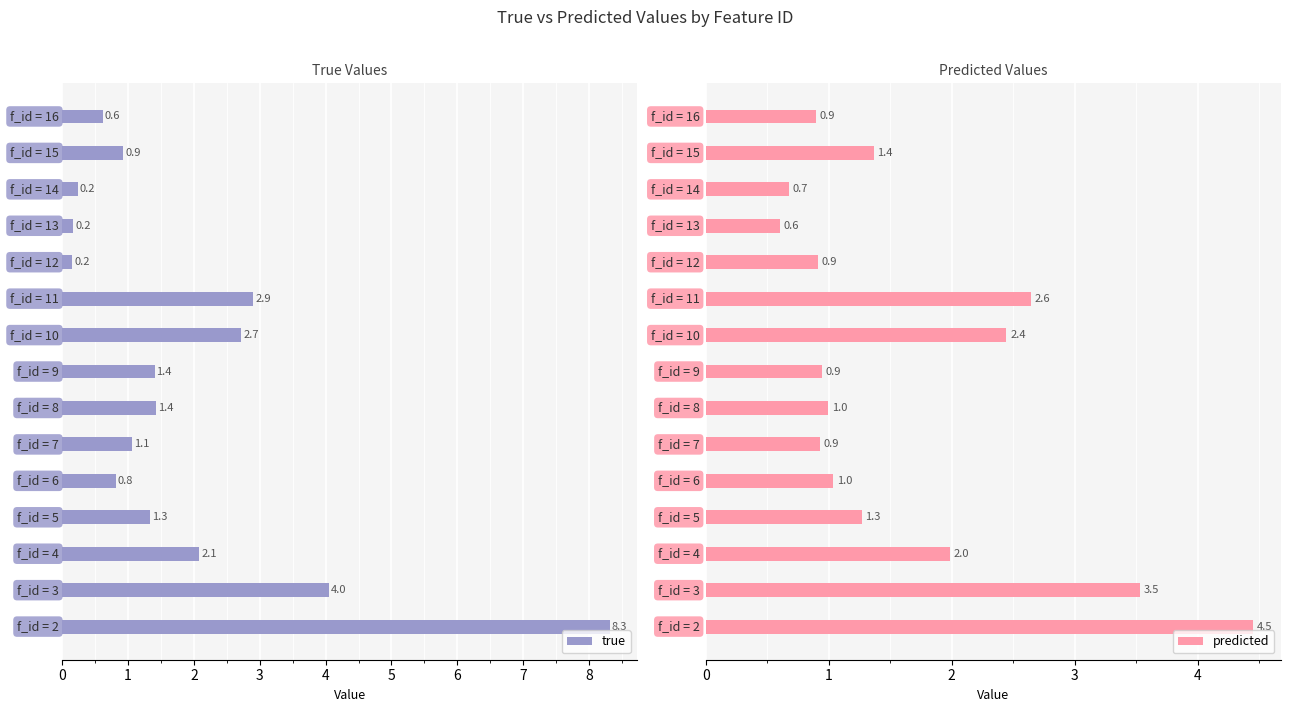

Reading left to right, extract all data points from this chart.

true: 8.3	4.0	2.1	1.3	0.8	1.1	1.4	1.4	2.7	2.9	0.2	0.2	0.2	0.9	0.6
predicted: 4.5	3.5	2.0	1.3	1.0	0.9	1.0	0.9	2.4	2.6	0.9	0.6	0.7	1.4	0.9